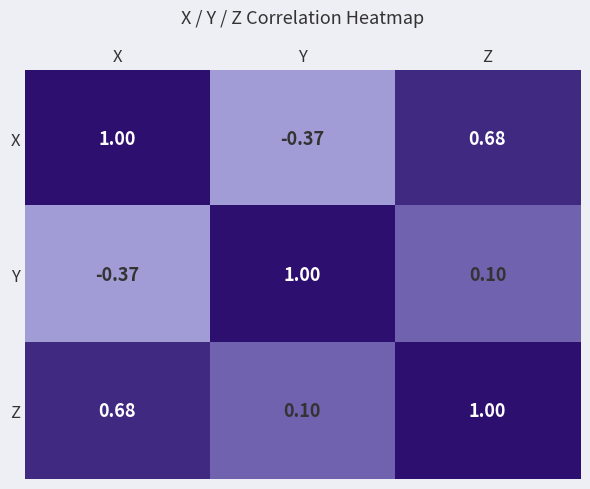

Where is Y nearest to the value 0?

Z